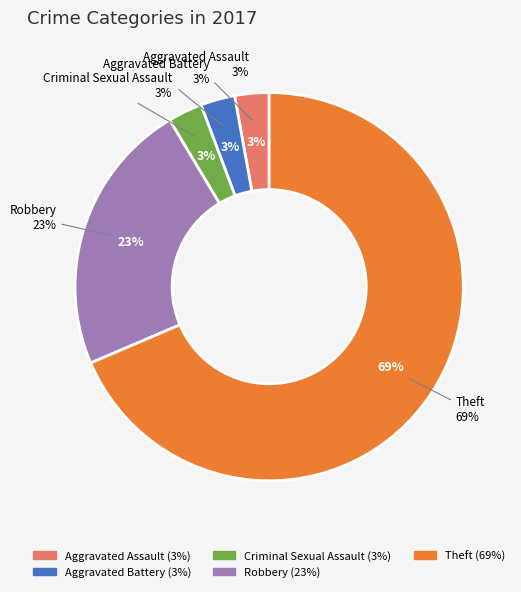

True or false: Aggravated Battery accounts for 3% of the total.

True